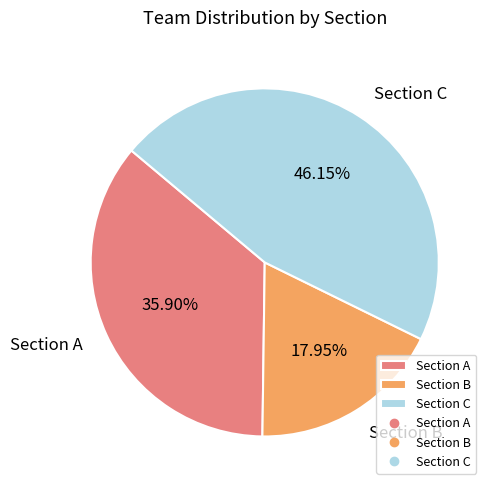

Which category has the smallest portion of the pie?

Section B